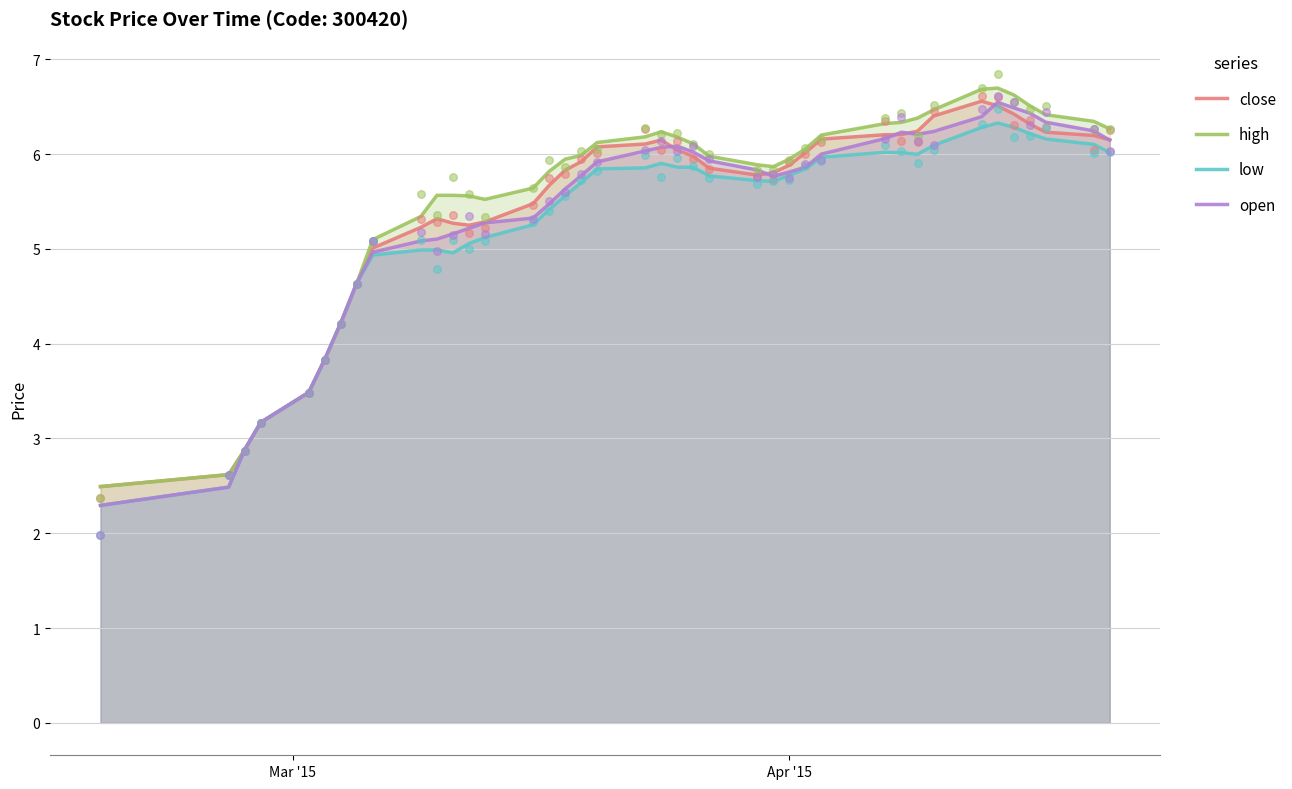

What are all the series names shown in the legend?

close, high, low, open